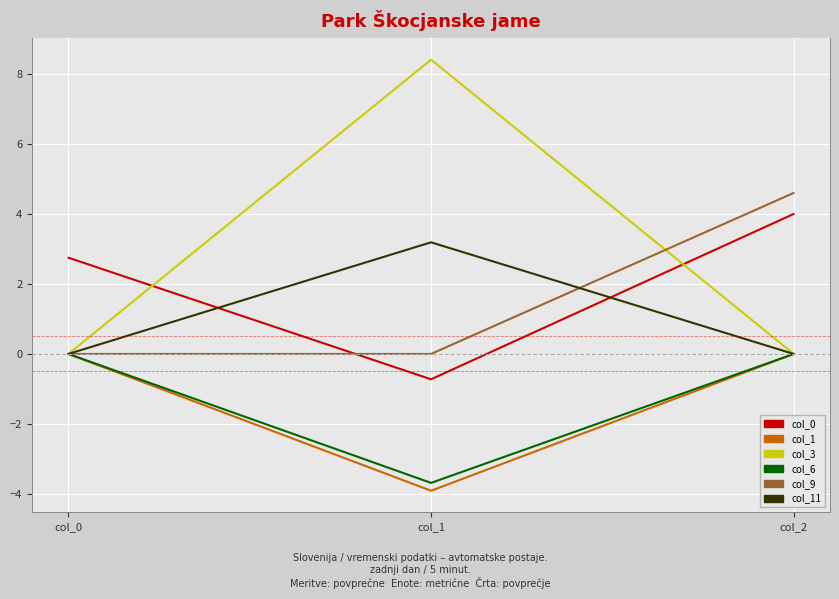

Count the col_3 values in the range -3 to 0.

2